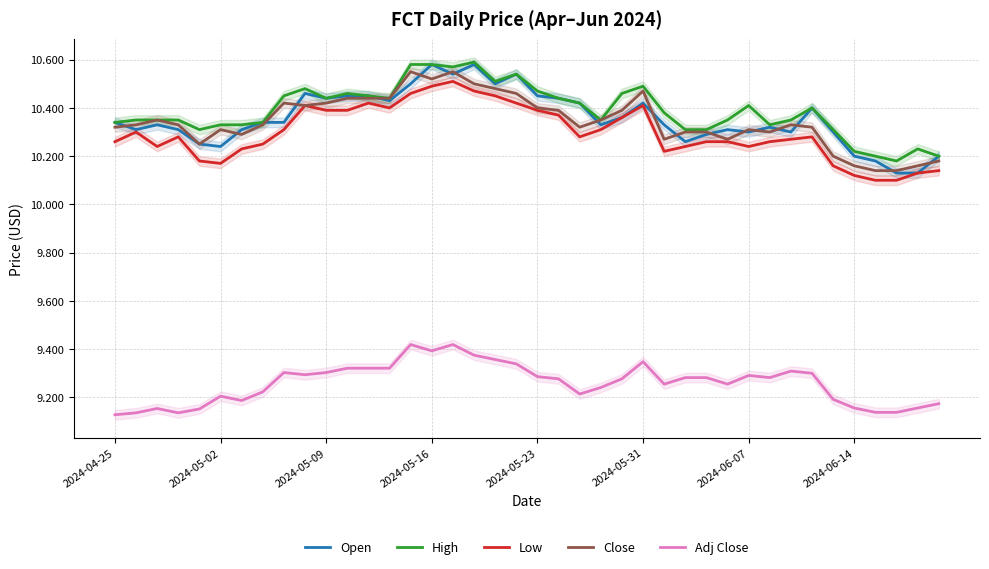

Is this an area chart (filled region under the line)?

No